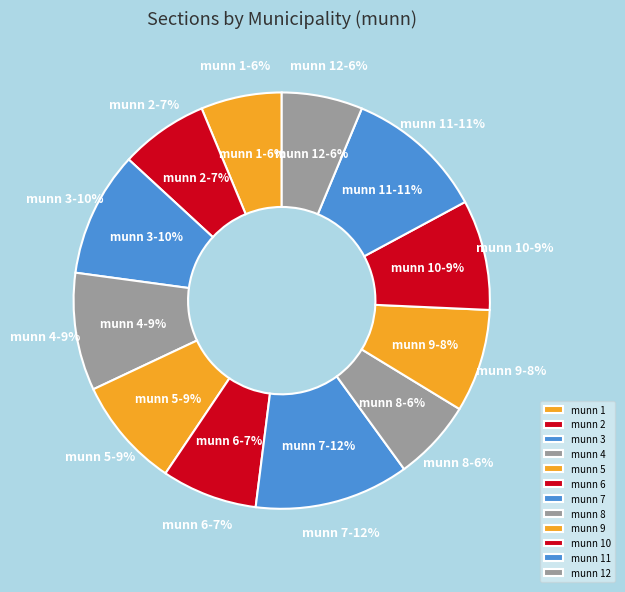

Does any single category account for the majority?

No